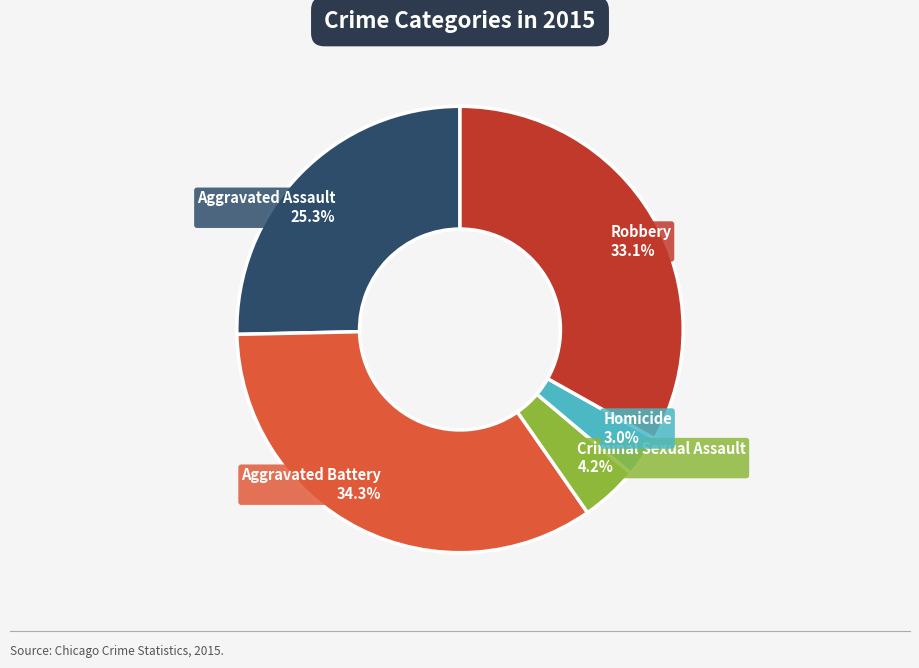

What is the ratio of the value at Aggravated Battery to the value at Aggravated Assault?

1.4